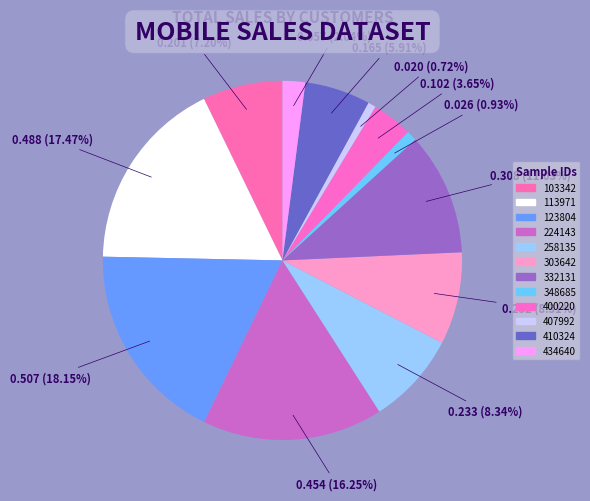

Combined, do 348685 and 103342 account for over 50%?

No